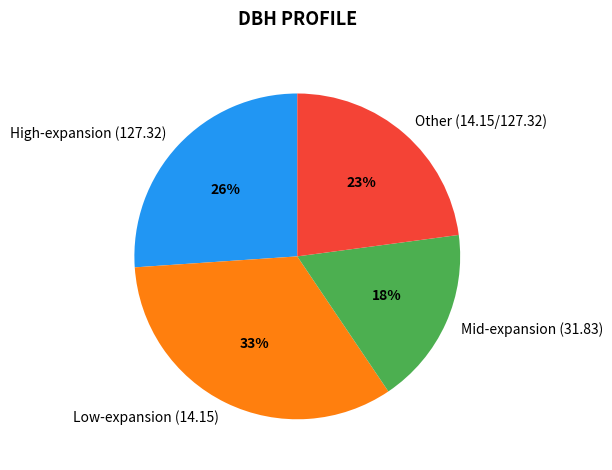

Between Other (14.15/127.32) and High-expansion (127.32), which is larger?

High-expansion (127.32)